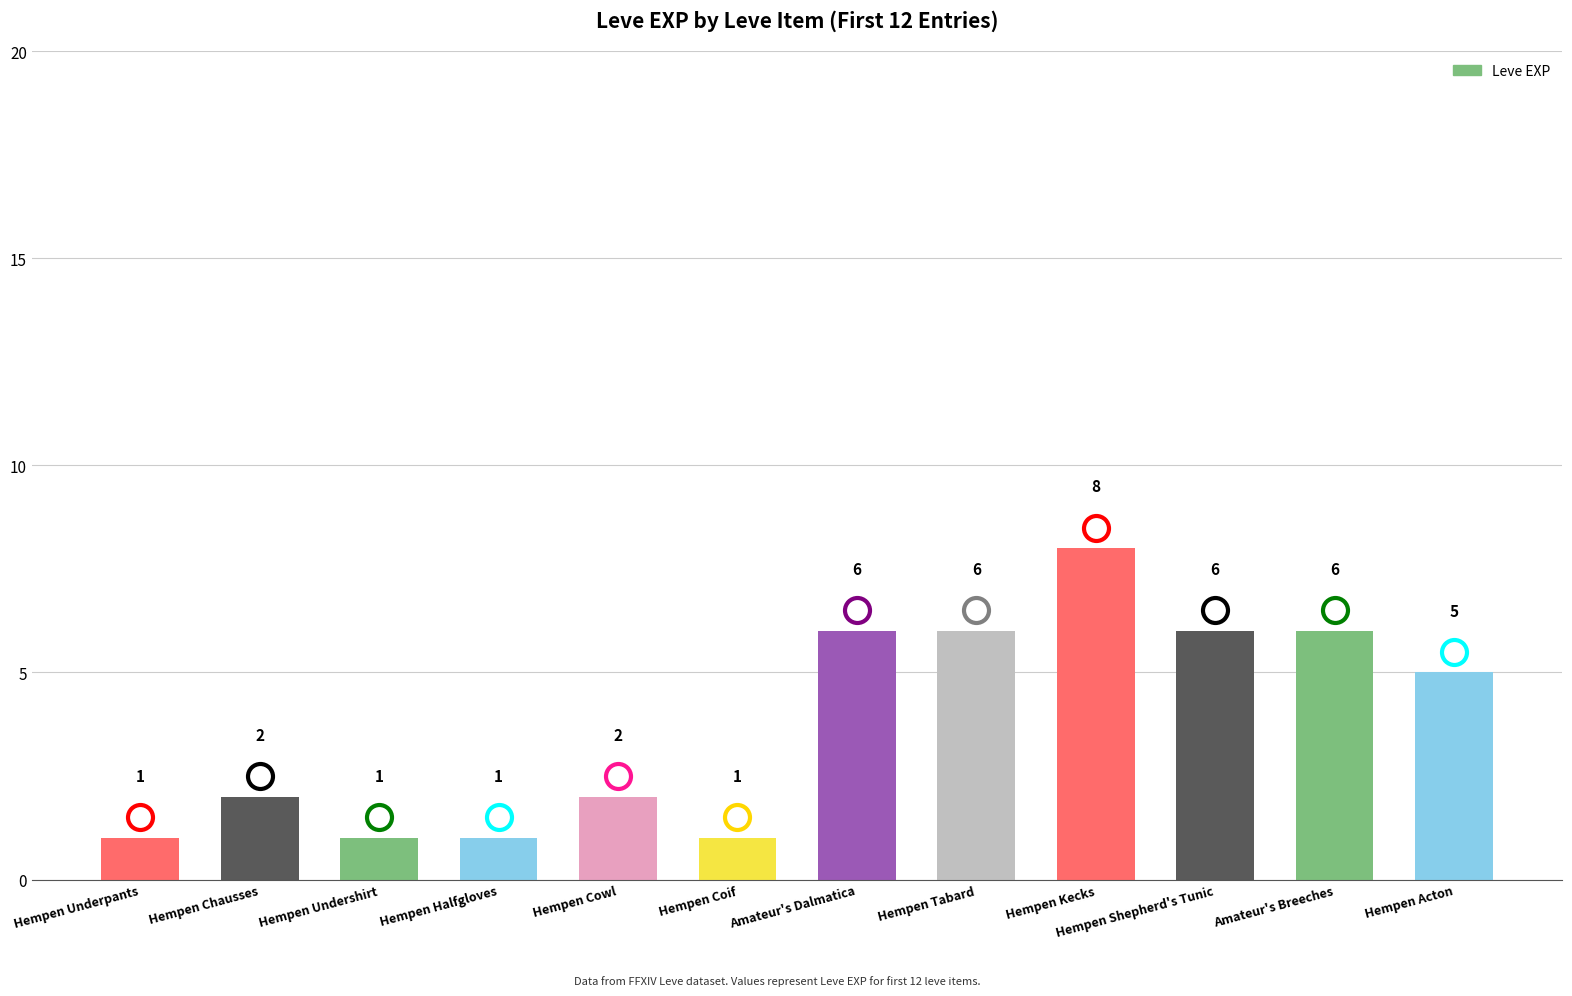

Is it true that the value at Hempen Underpants is 1?

True